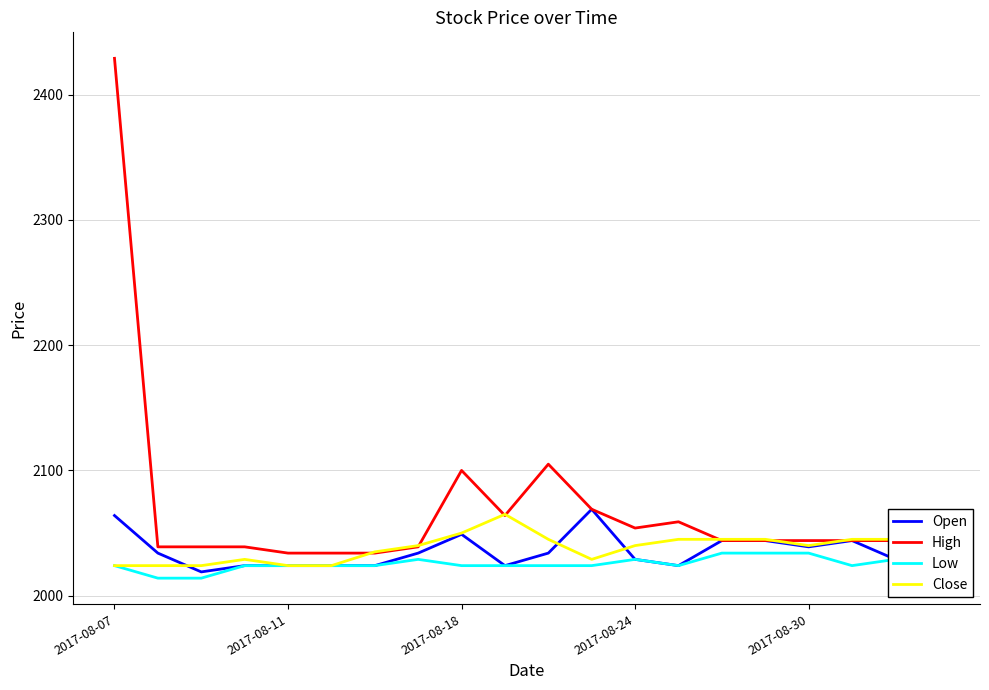

Which series has the largest total across all categories?

High